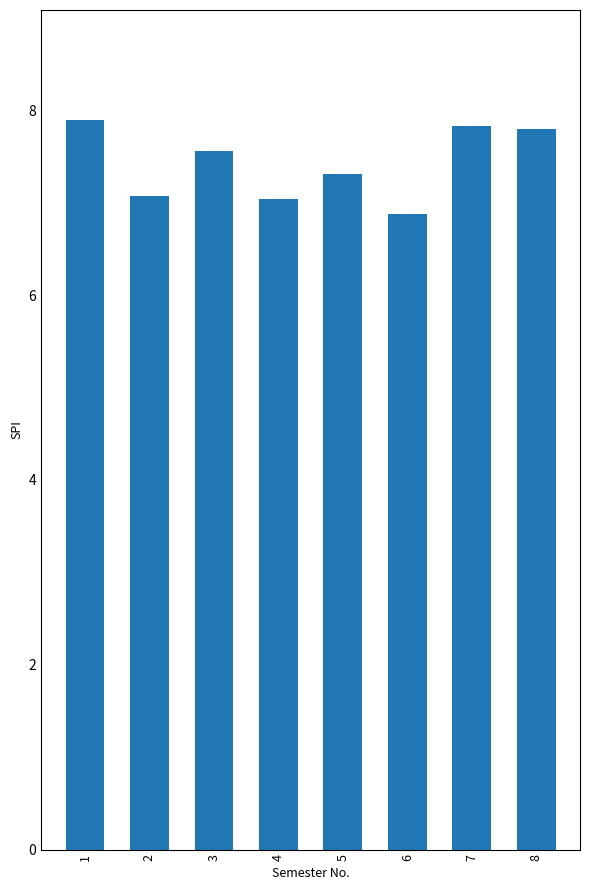

True or false: the data shows 7.8 at 8.

True